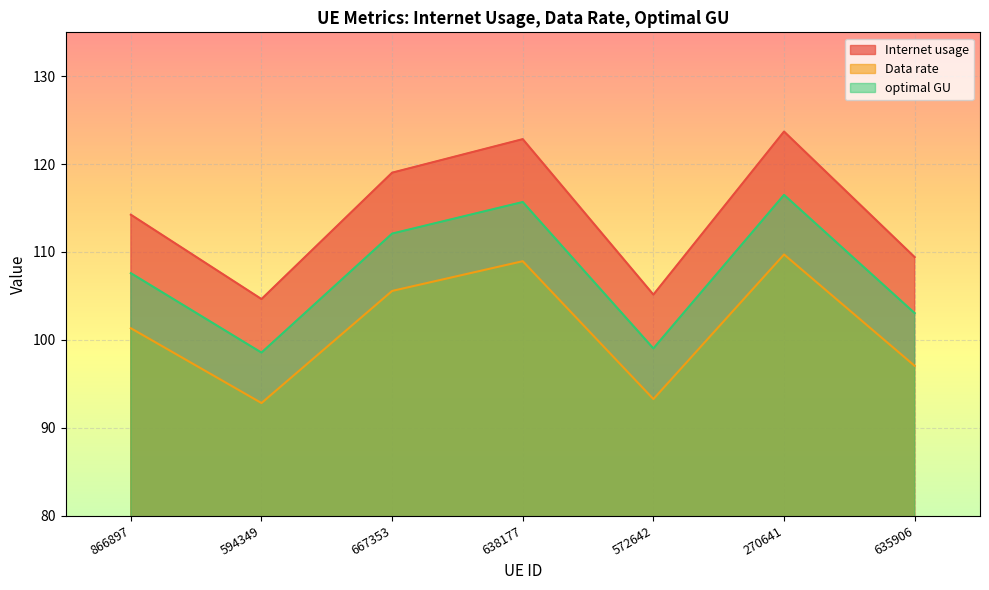

The Data rate series shows 46.2 at 270641. True or false?

False